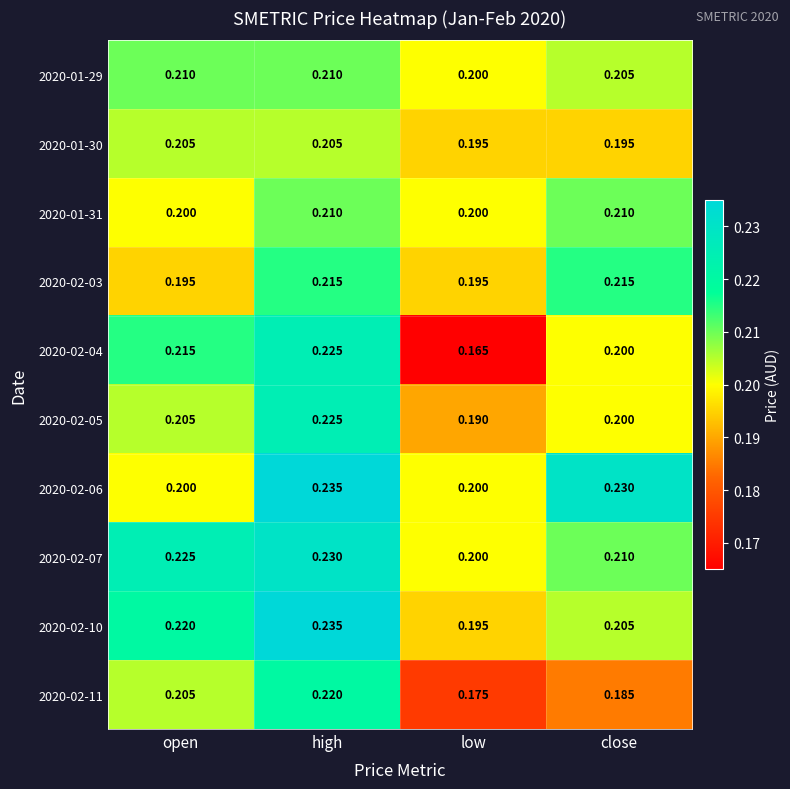

Where is 2020-02-07 nearest to the value 0?

low